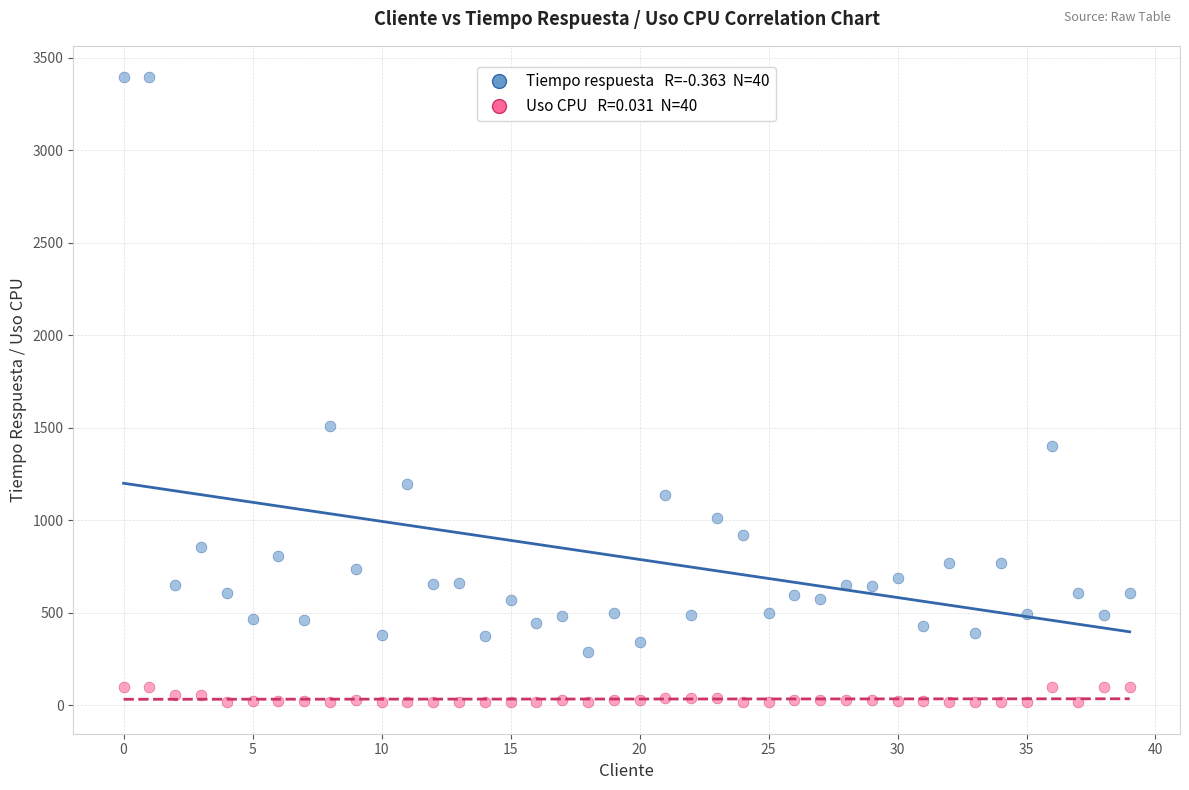

Across all data points, what is the range of X values (max minus min)?

39.0